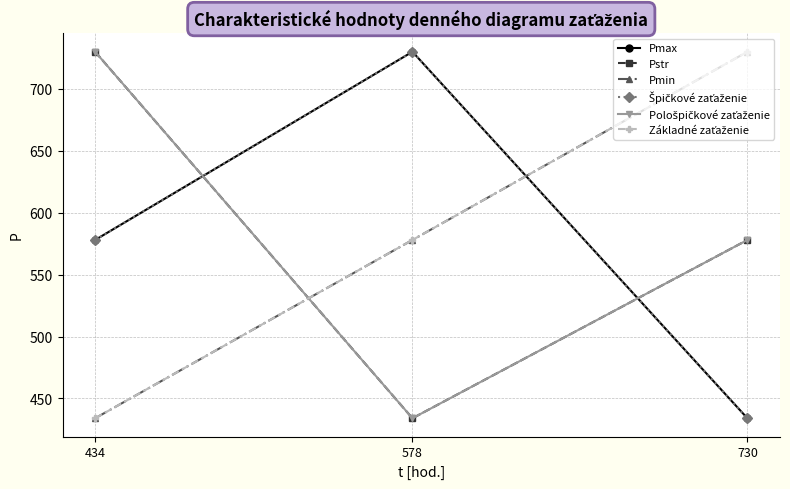

Is this an area chart (filled region under the line)?

No